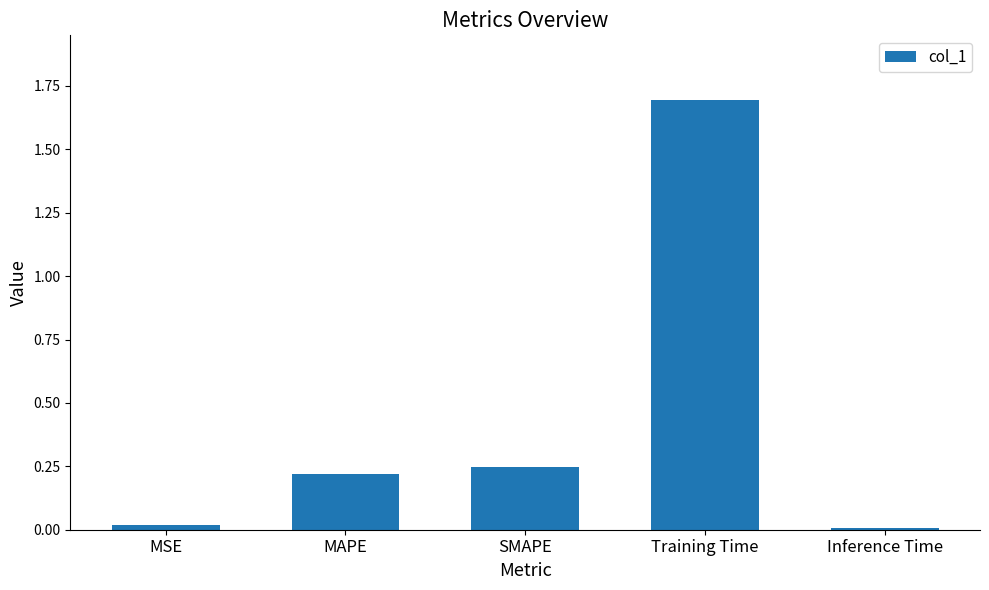

The chart shows a value of 2.4 at Training Time. True or false?

False